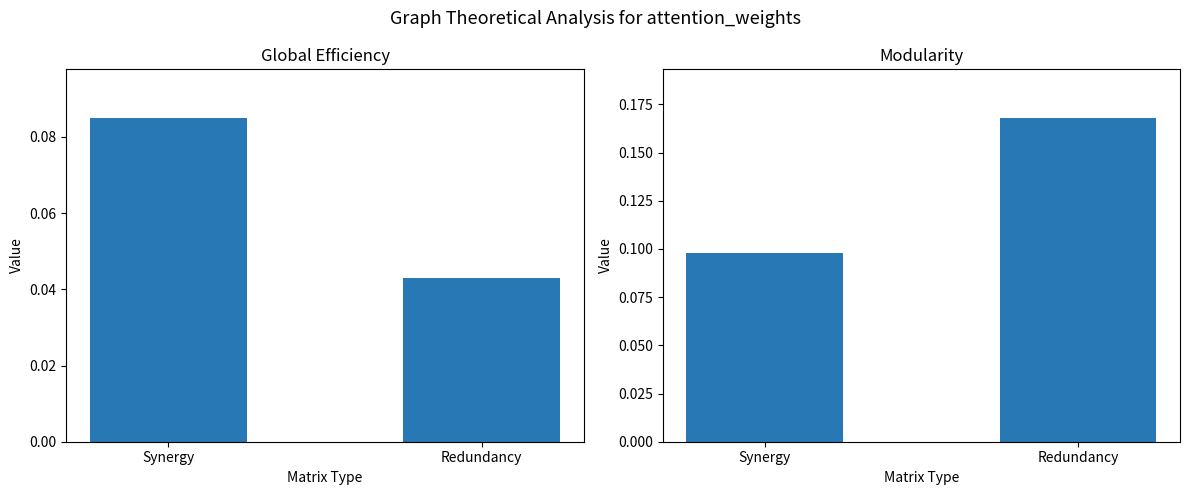

Reading left to right, extract all data points from this chart.

Global Efficiency: Synergy=0.1	Redundancy=0.0
Modularity: Synergy=0.1	Redundancy=0.2